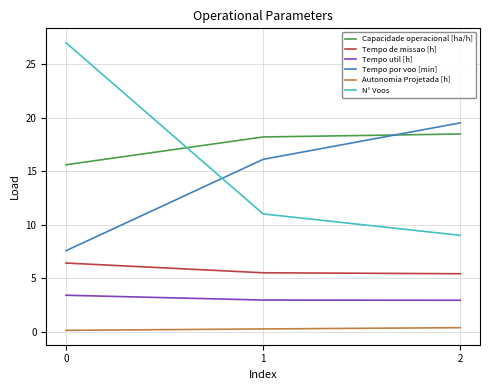

What is the maximum value for Tempo de missao [h]?

6.4